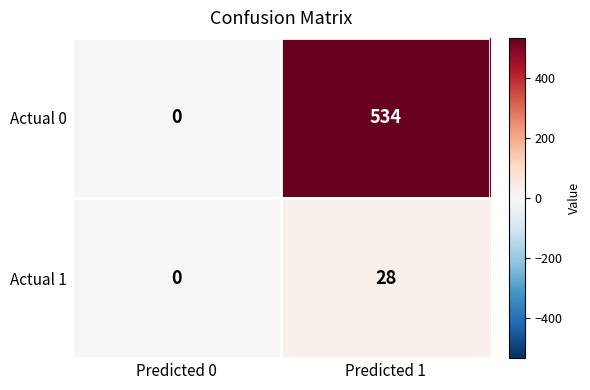

At how many categories does at least one series exceed 21?

1